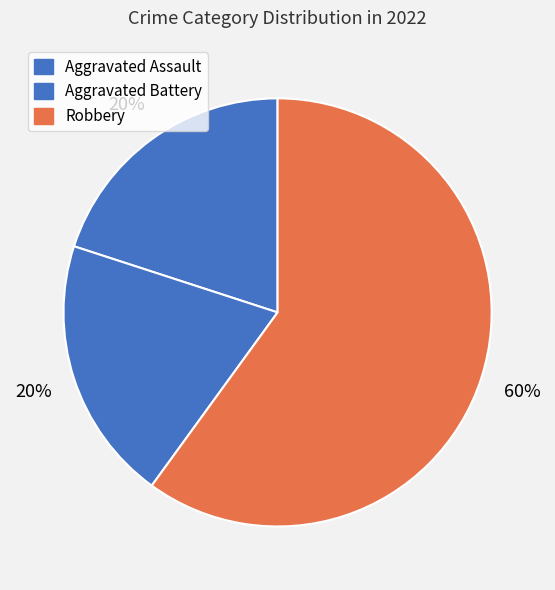

To the nearest percent, what is the difference between the largest and smallest slice percentages?

40%